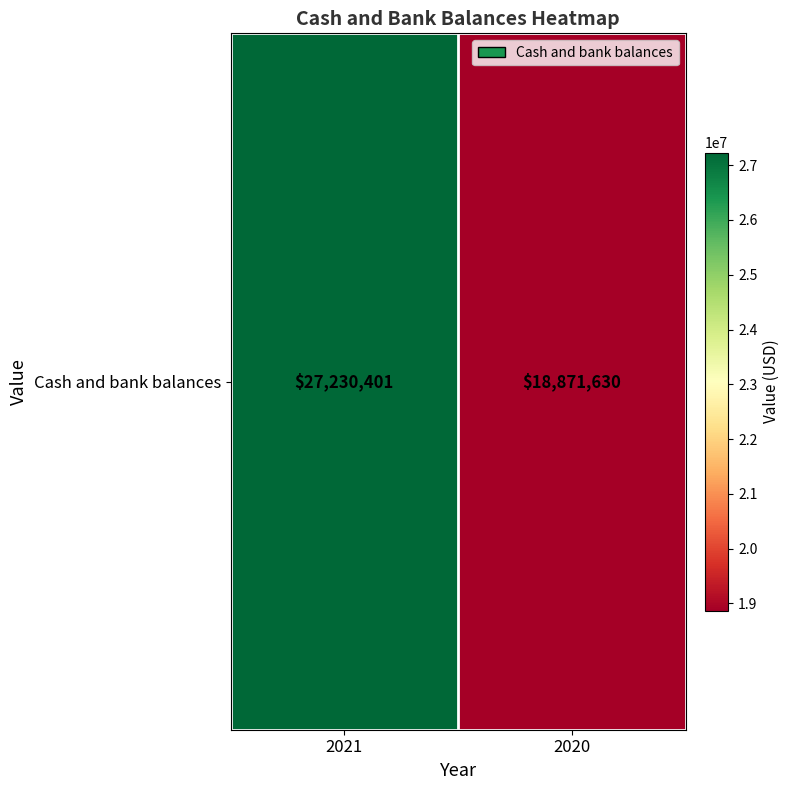

Reading right to left, what are all the values shown in this chart?

2020=18871630	2021=27230401